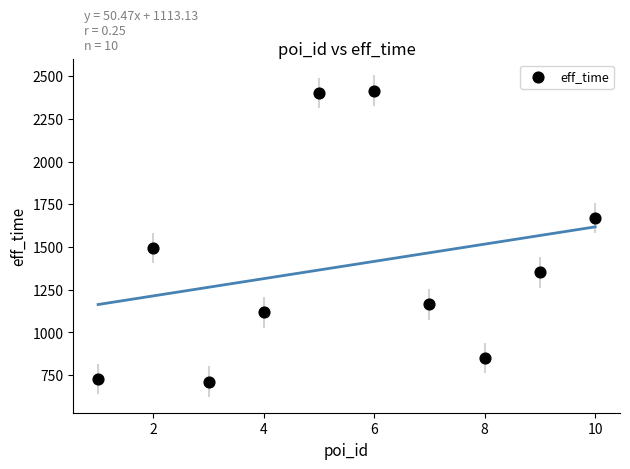

What Y value in the scatter plot is closest to 1564?

1492